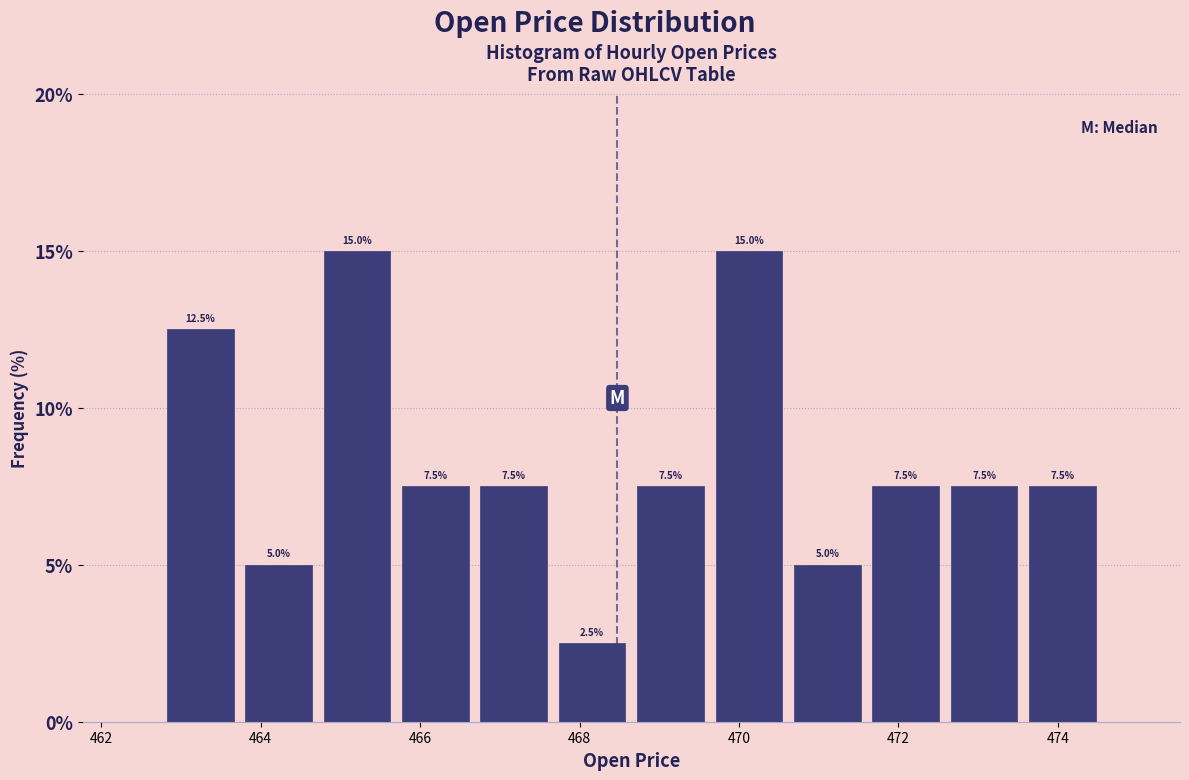

What is the height of the bar covering 469.6 to 470.6 on the x-axis? The bar edges are not printed on the chart, so give them approximately, as read against the axis.

15.0